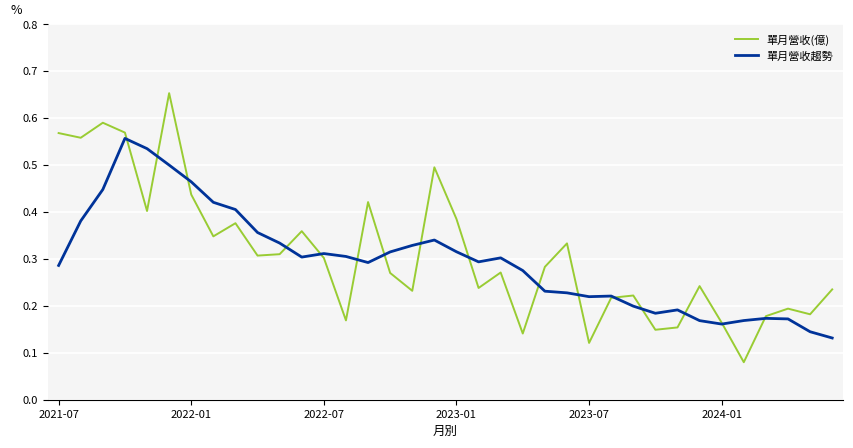

Which series has the widest spread of values?

單月營收(億)